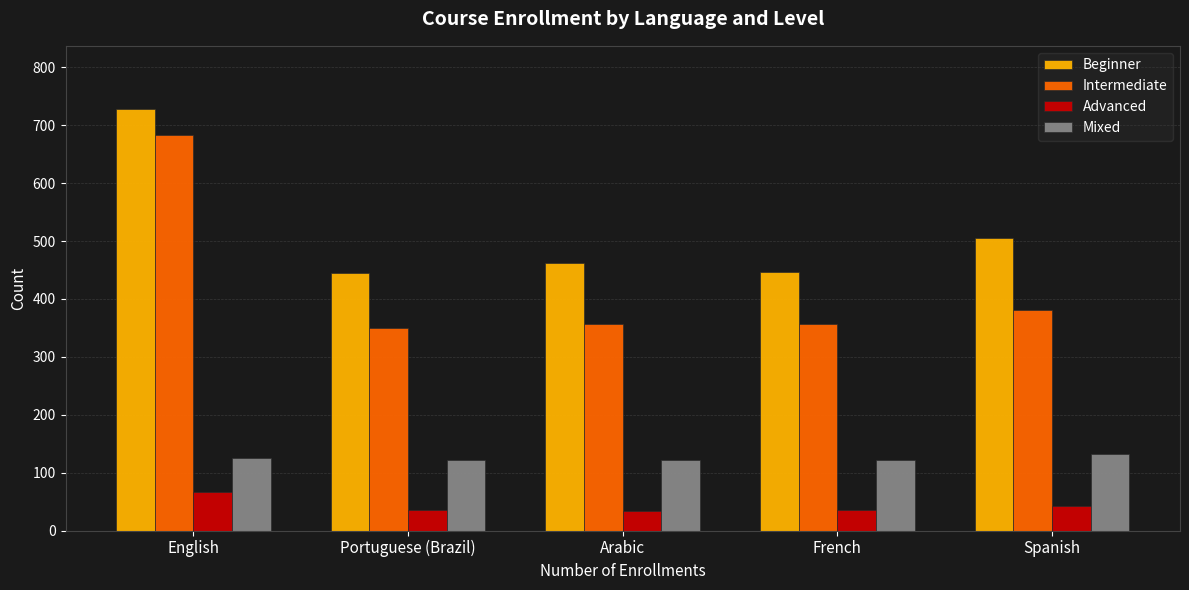

What is the difference between the Intermediate values at English and Arabic?

326